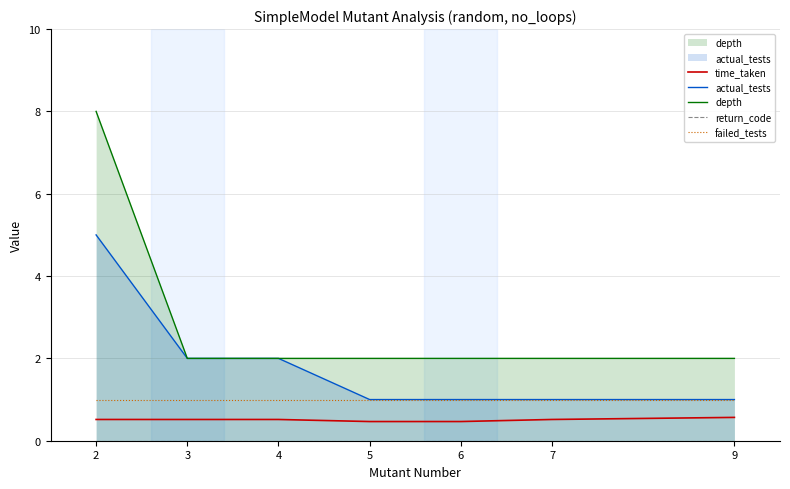

True or false: actual_tests and time_taken cross at least once.

False